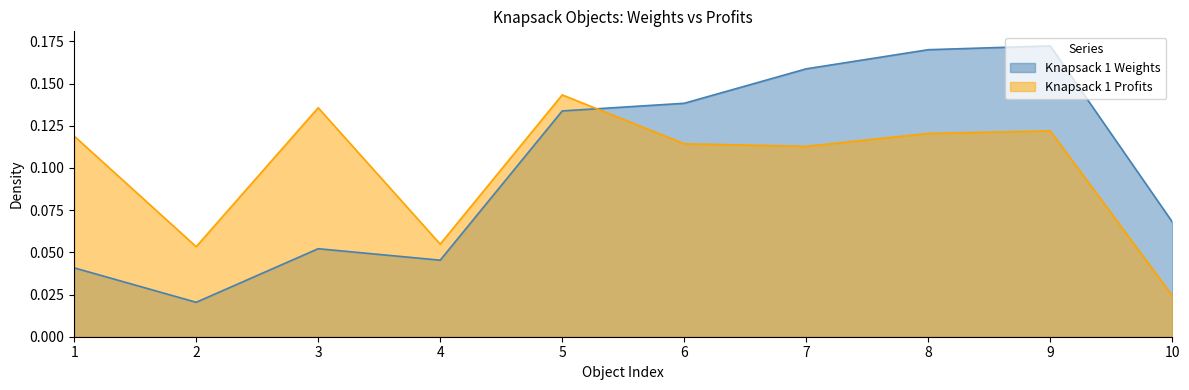

Which category has the highest value across all series?

9